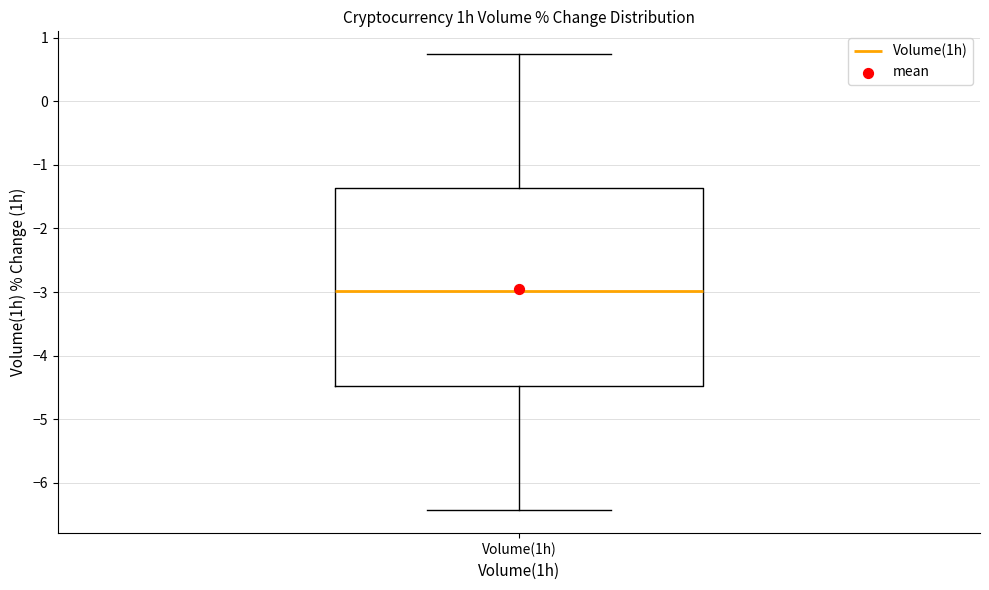

Read this box plot against the y-axis: the position of the median line, the range covered by the box, and the ends of both whiskers. The values are not printed on the chart, so give them approximately, as read against the axis.

median -3.0, box -4.5 to -1.4, whiskers -6.4 to 0.7